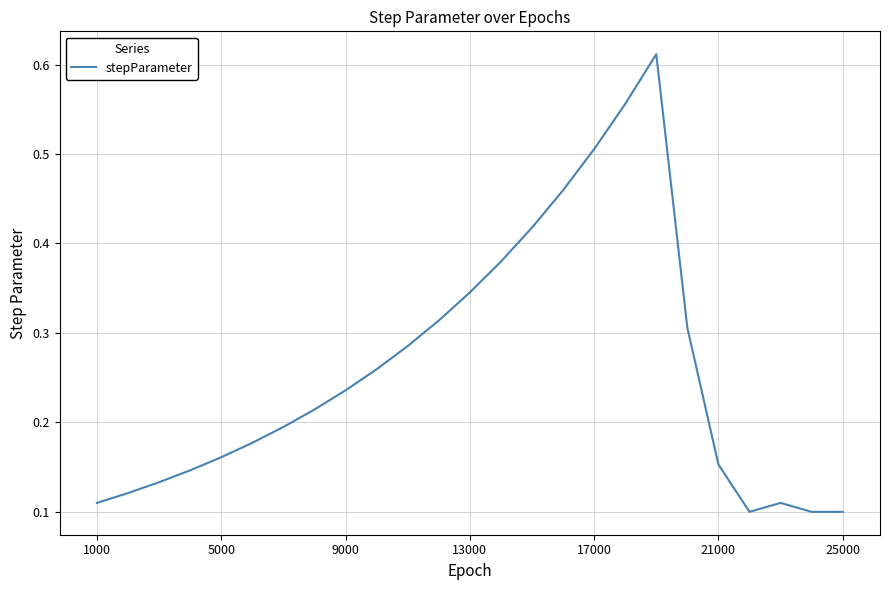

Is it true that the value at 13000 is 0.6?

False